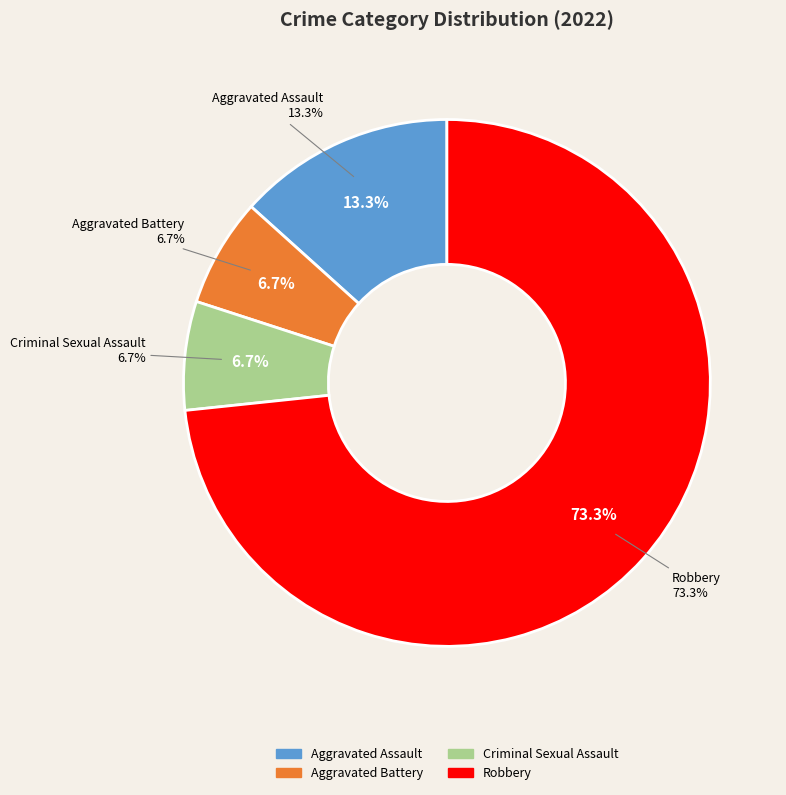

Rank the categories by value from highest to lowest.

Robbery, Aggravated Assault, Aggravated Battery, Criminal Sexual Assault